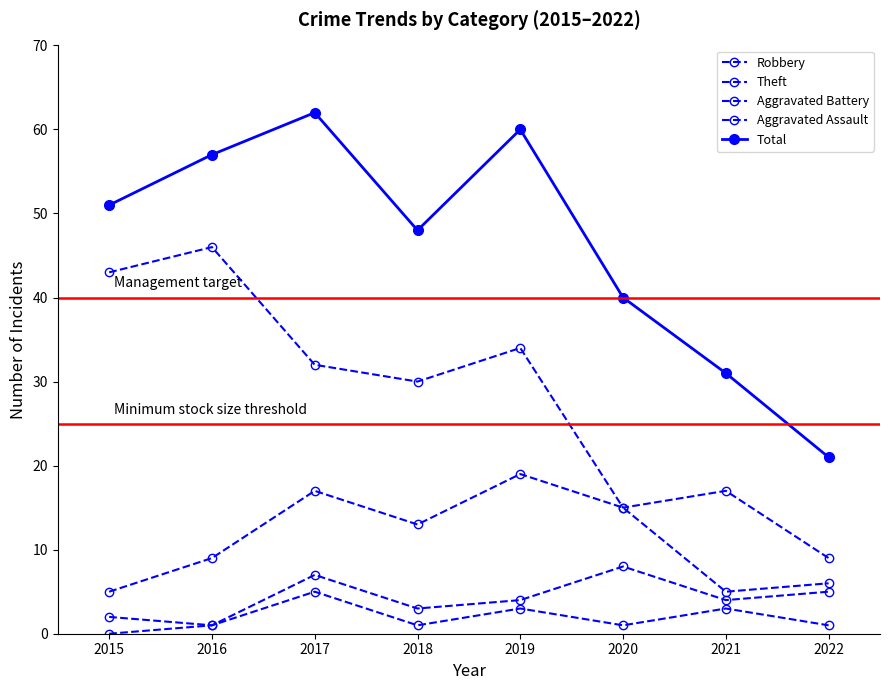

Is the value of Total at 2016 greater than the value of Aggravated Battery at 2017?

Yes